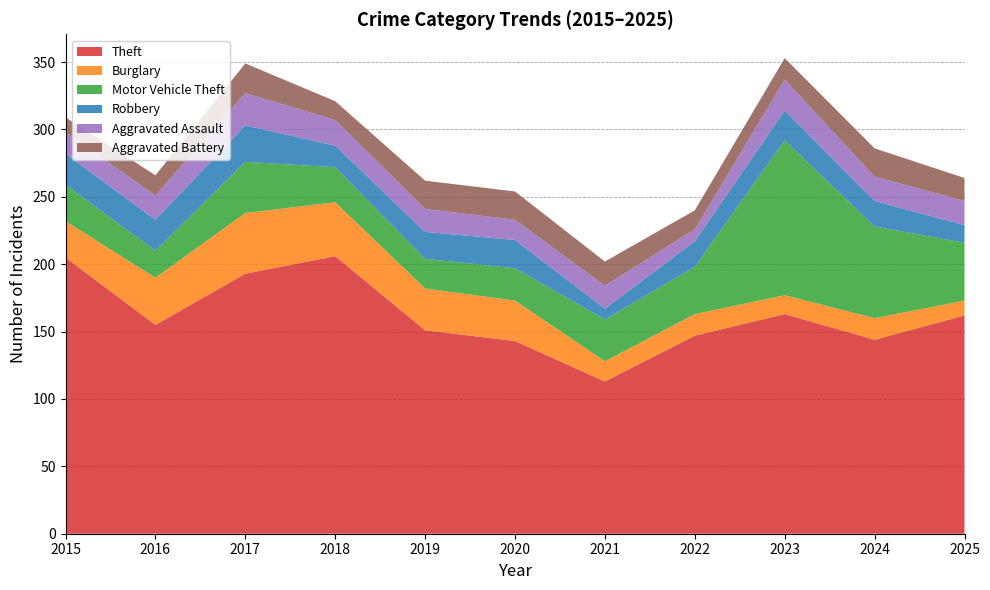

Reading left to right, list all the values displayed in this chart.

Theft: 2015=205	2016=155	2017=193	2018=206	2019=151	2020=143	2021=113	2022=147	2023=163	2024=144	2025=162
Burglary: 2015=27	2016=35	2017=45	2018=40	2019=31	2020=30	2021=15	2022=16	2023=14	2024=16	2025=11
Motor Vehicle Theft: 2015=27	2016=20	2017=38	2018=26	2019=22	2020=24	2021=31	2022=35	2023=115	2024=68	2025=43
Robbery: 2015=23	2016=23	2017=27	2018=16	2019=20	2020=21	2021=8	2022=19	2023=22	2024=19	2025=13
Aggravated Assault: 2015=16	2016=18	2017=24	2018=19	2019=17	2020=15	2021=17	2022=9	2023=23	2024=18	2025=18
Aggravated Battery: 2015=11	2016=15	2017=22	2018=14	2019=21	2020=21	2021=18	2022=14	2023=16	2024=21	2025=17